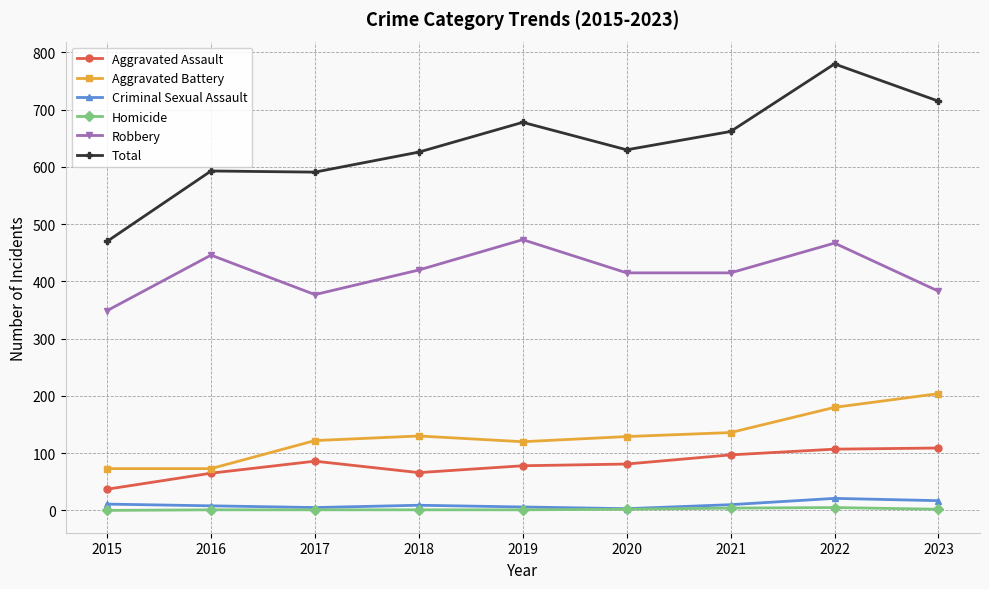

What is the highest value of the Aggravated Assault series?

109